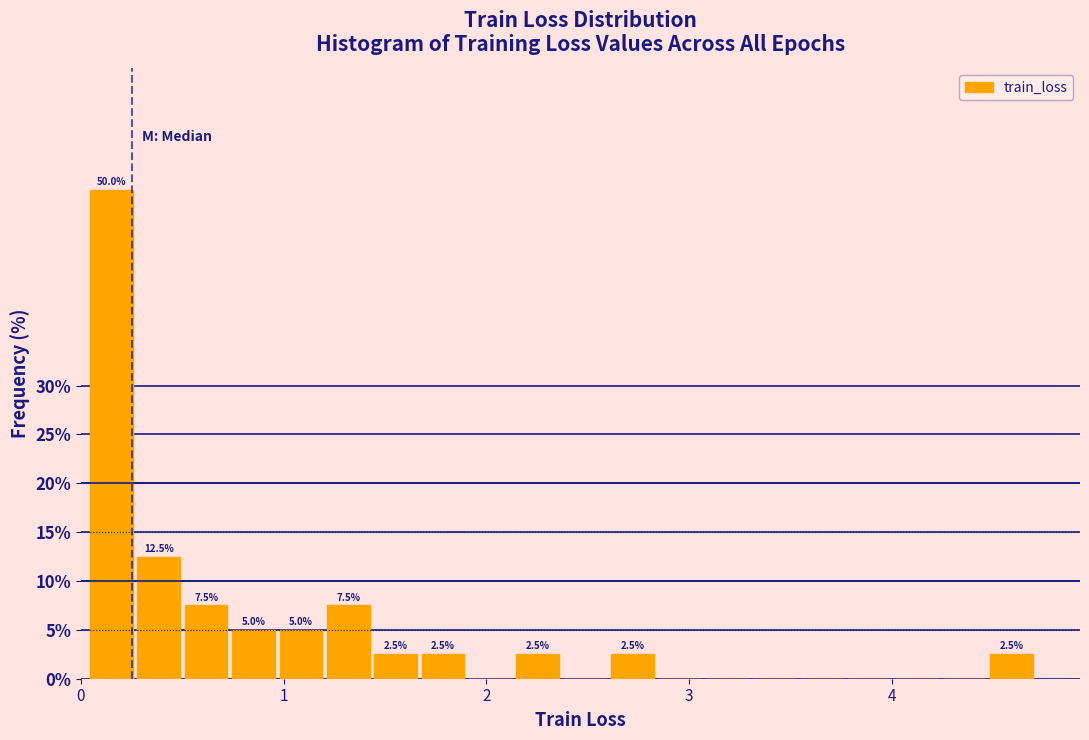

Read against the x-axis, roughly where is the centre of the tallest bar?

0.1